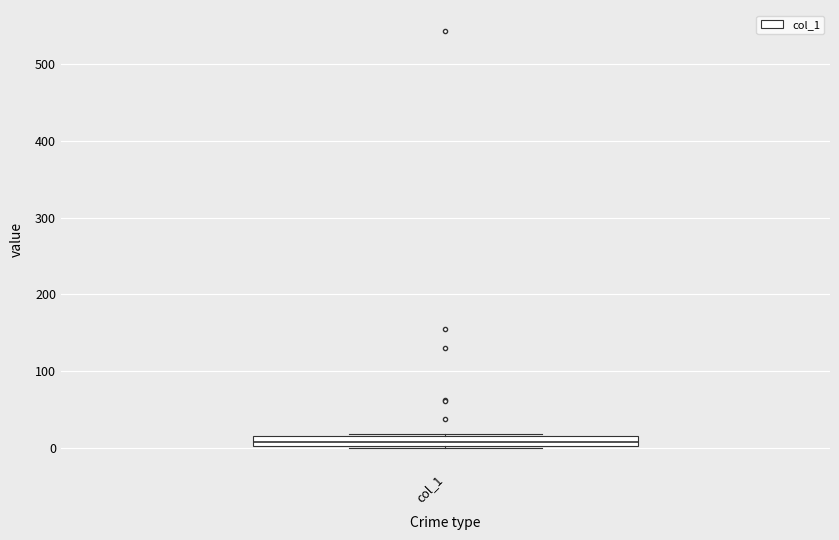

Where is the lower edge of the box for col_1 on the y-axis? The values are not printed on the chart, so give them approximately, as read against the axis.

0